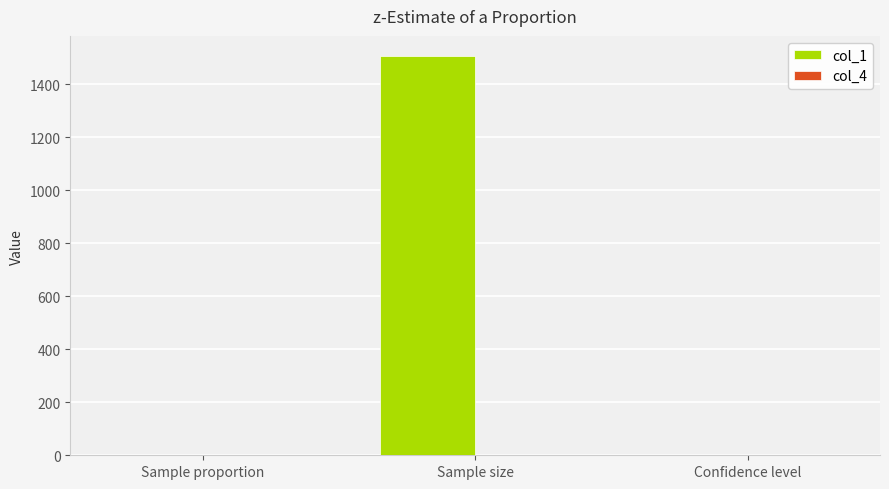

True or false: col_1 has a value of 0.0 at Sample proportion.

True